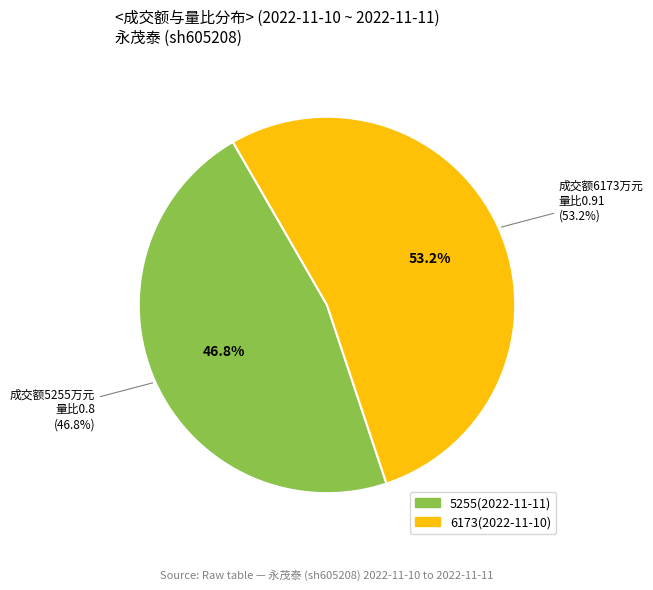

To the nearest percent, what is the difference between the 6173(2022-11-10) and 5255(2022-11-11) slice percentages?

6%